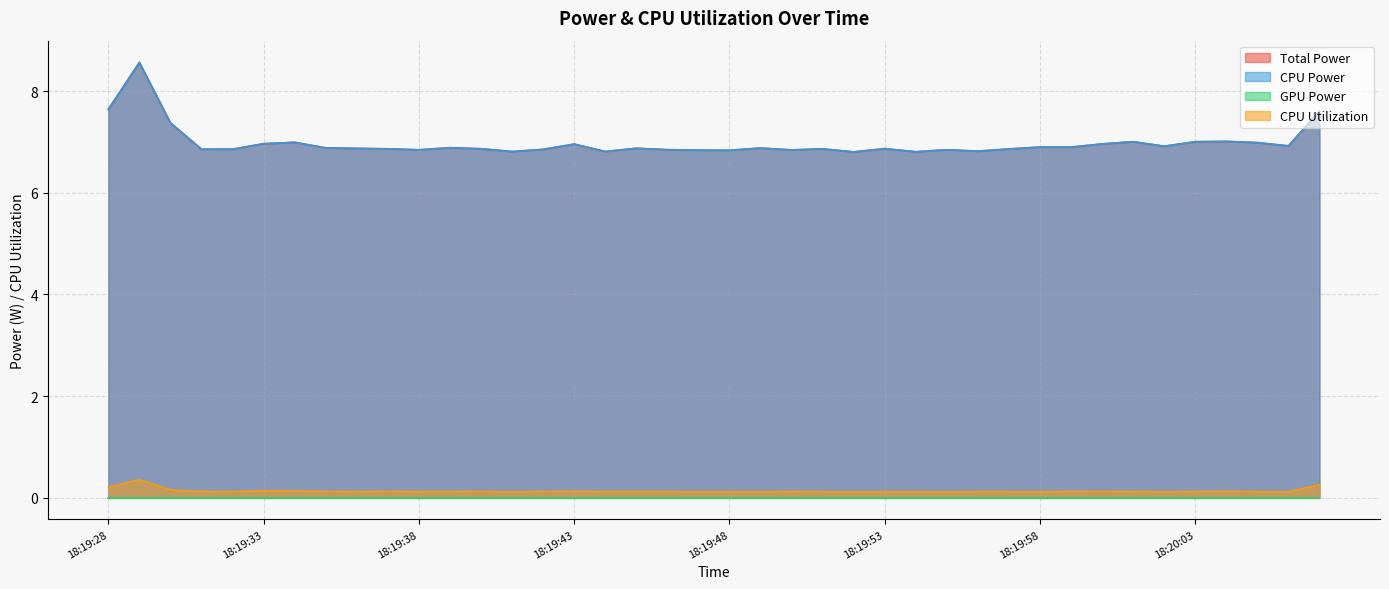

What is the difference between the highest and lowest values at 18:19:41?

6.7